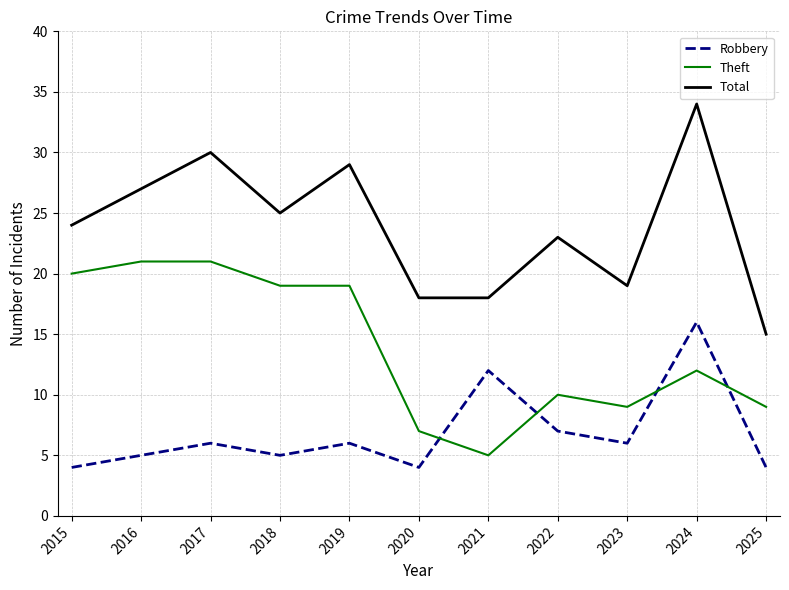

Does the chart display data point markers on the line(s)?

No